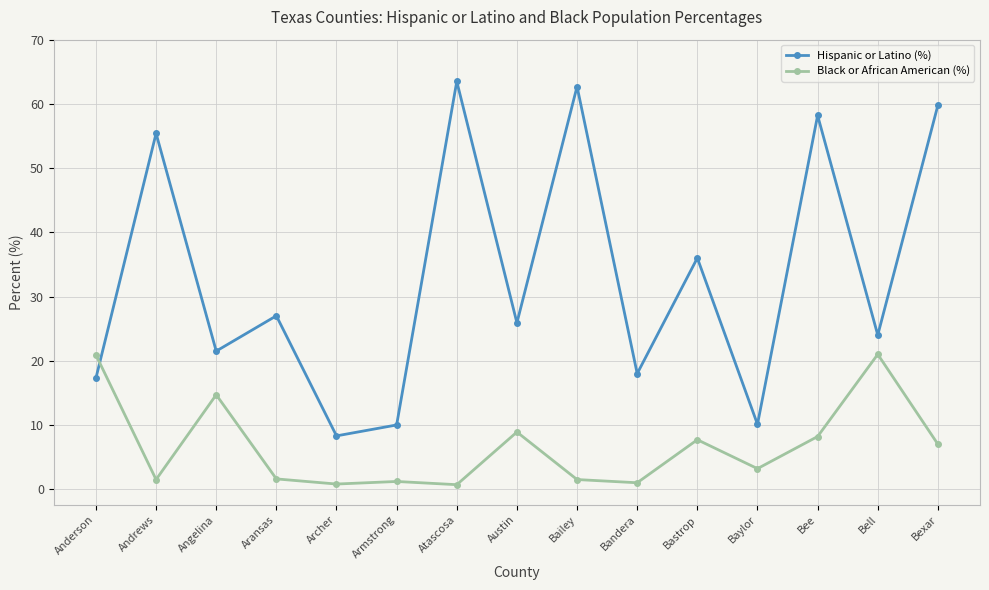

Rank the series by their average value, from lowest to highest.

Black or African American (%), Hispanic or Latino (%)